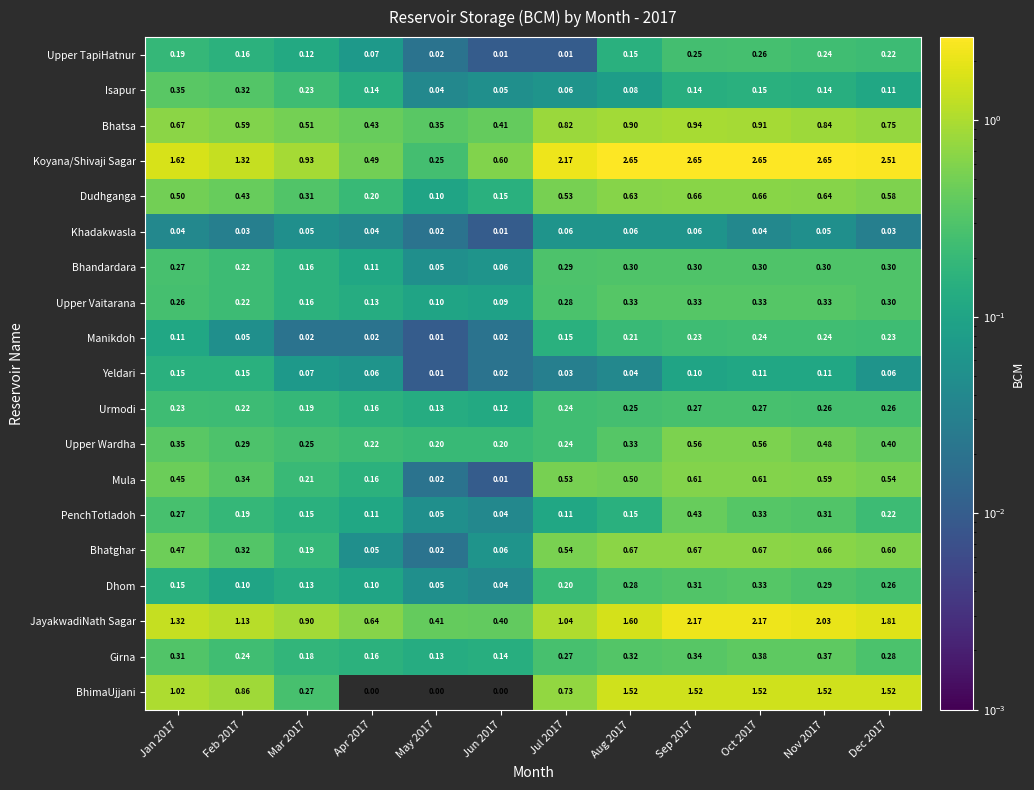

Is the value of Girna at Aug 2017 greater than the value of Urmodi at May 2017?

Yes